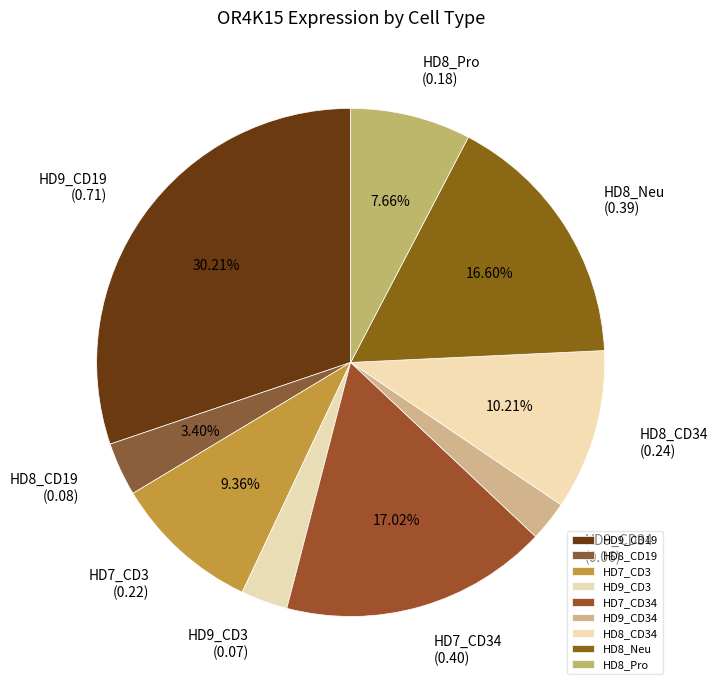

To the nearest percent, what is the average slice percentage?

11%